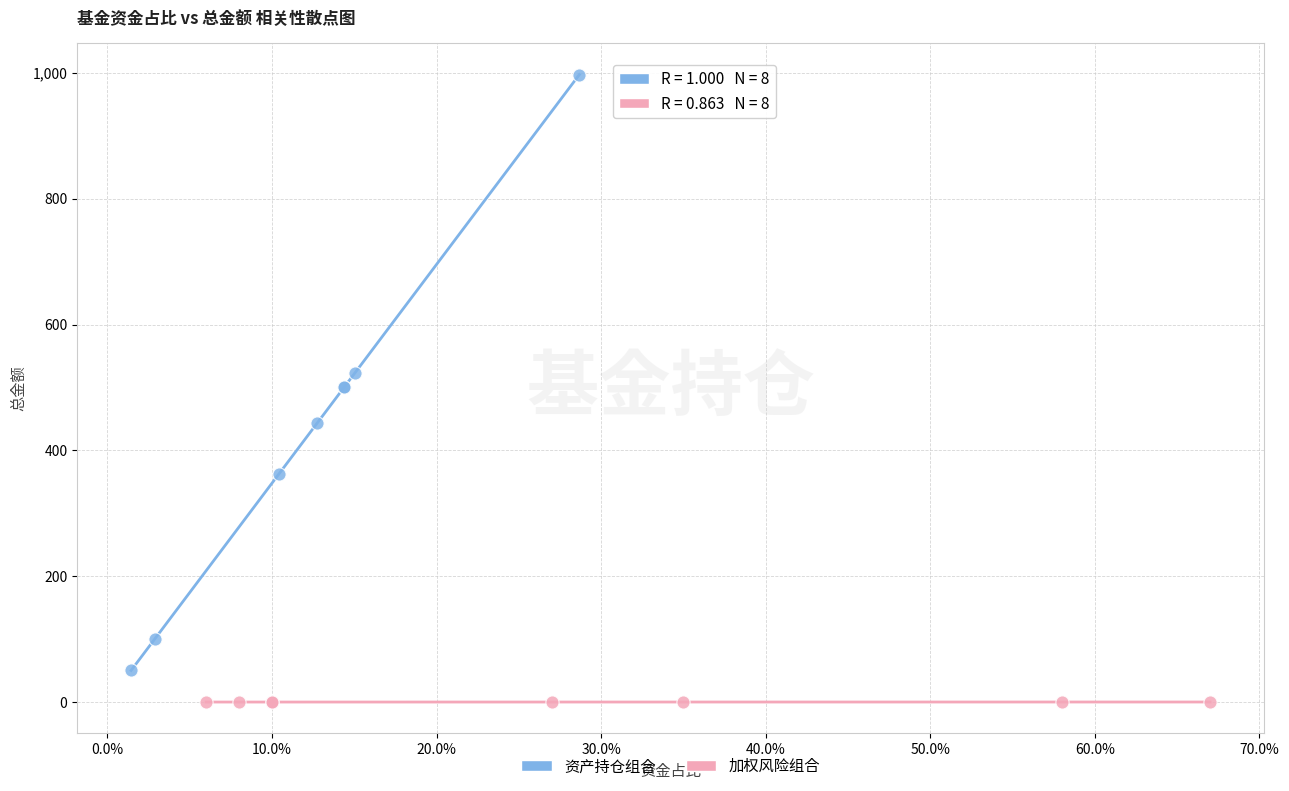

Which series reaches the maximum Y coordinate?

资产持仓组合